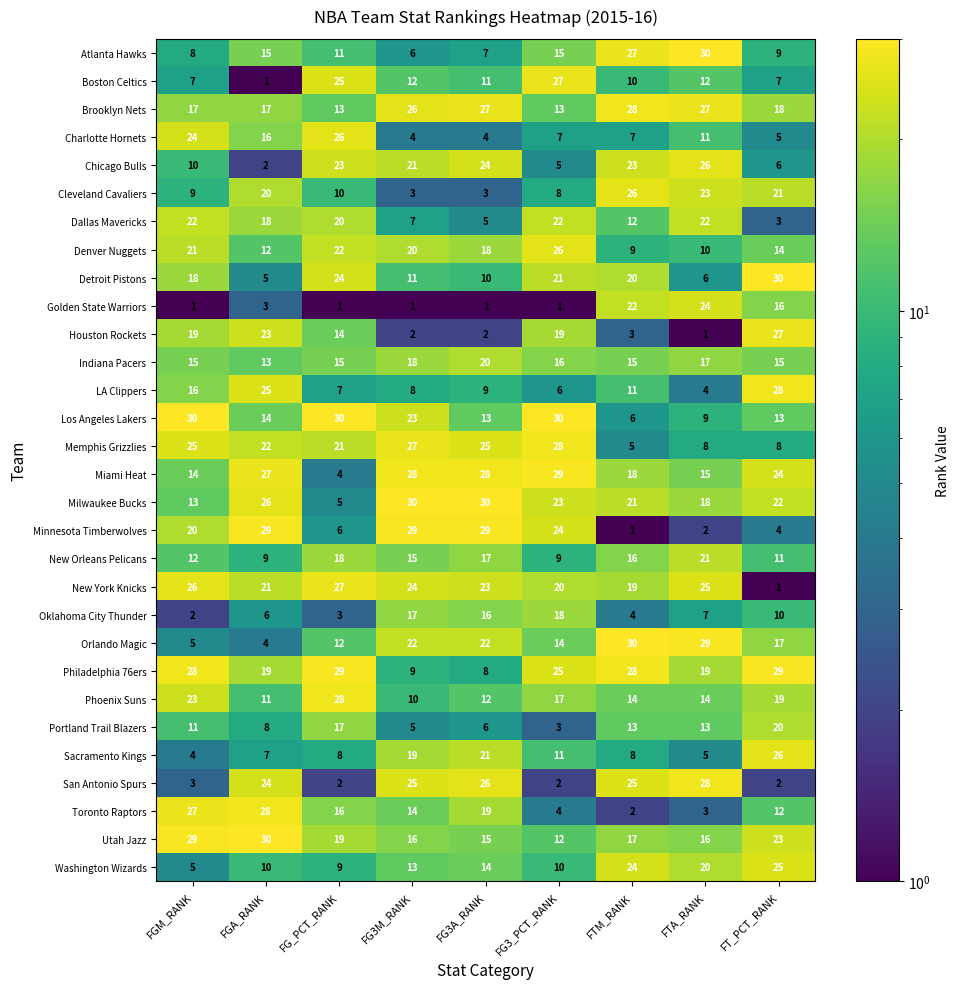

Is it true that Sacramento Kings equals 26 at FT_PCT_RANK?

True